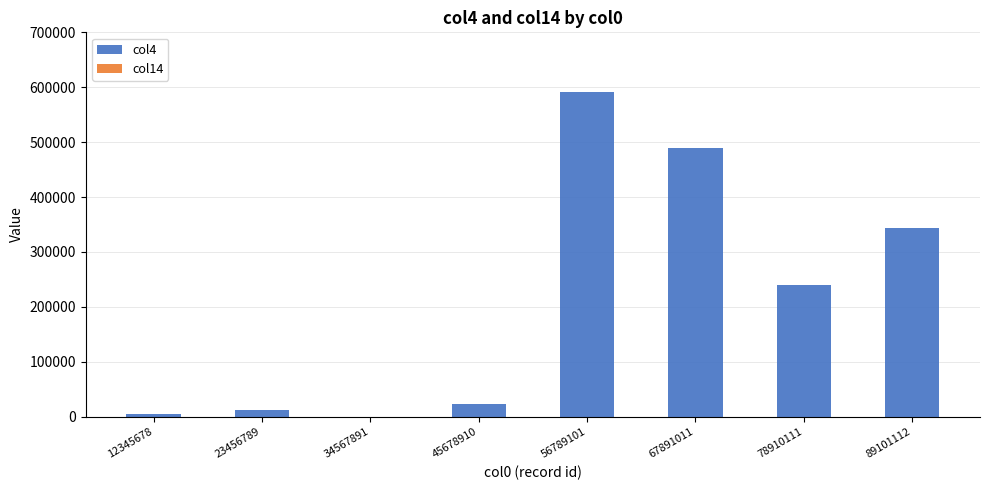

The col4 series shows 239842.2 at 78910111. True or false?

True